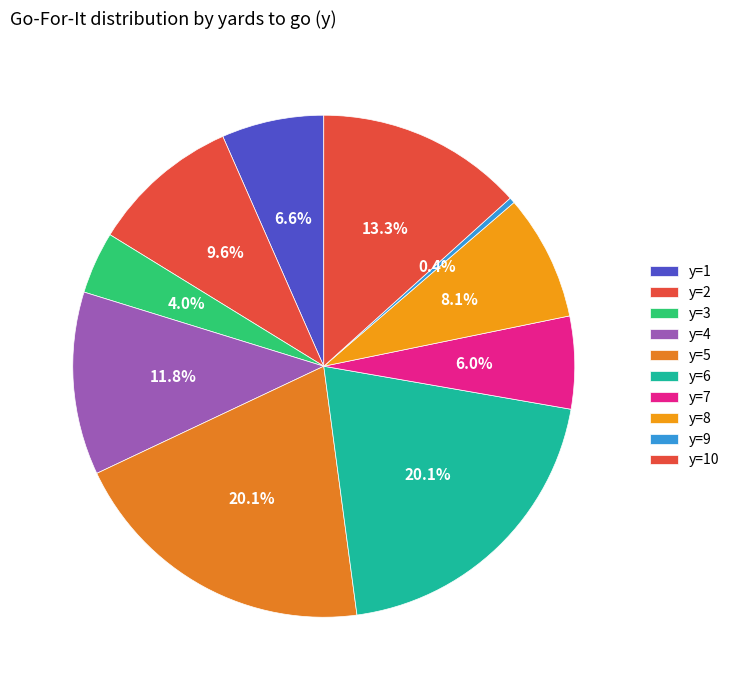

Does any single category account for the majority?

No